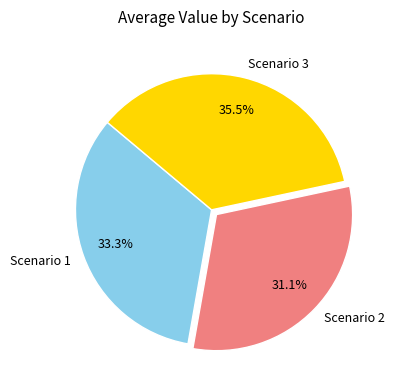

What is the ratio of the value at Scenario 2 to the value at Scenario 3?

0.9